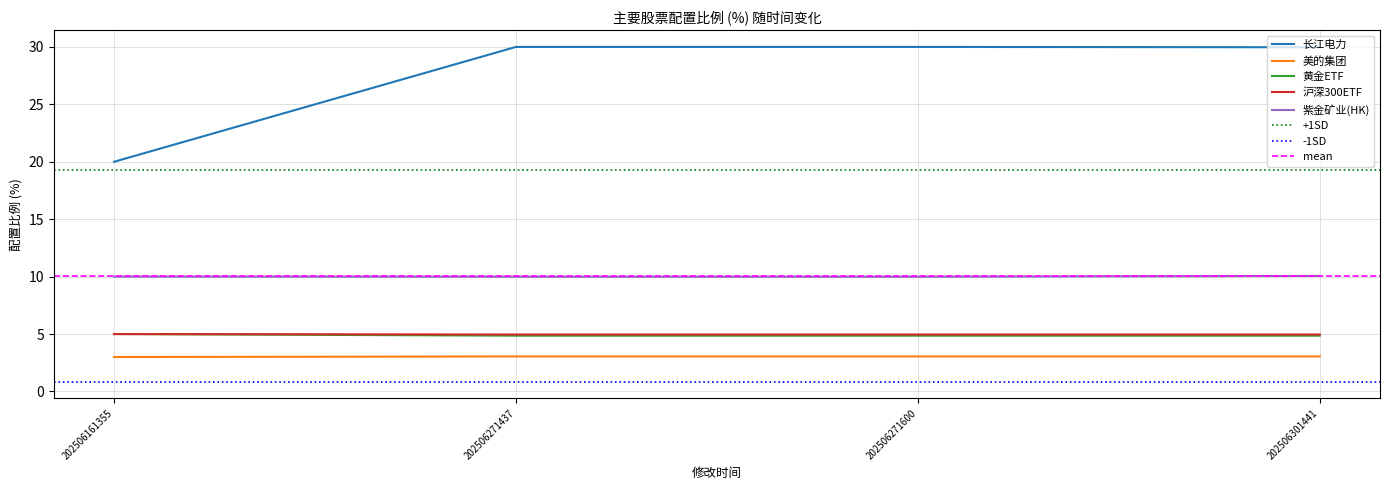

True or false: 紫金矿业(HK) and 黄金ETF cross at least once.

False